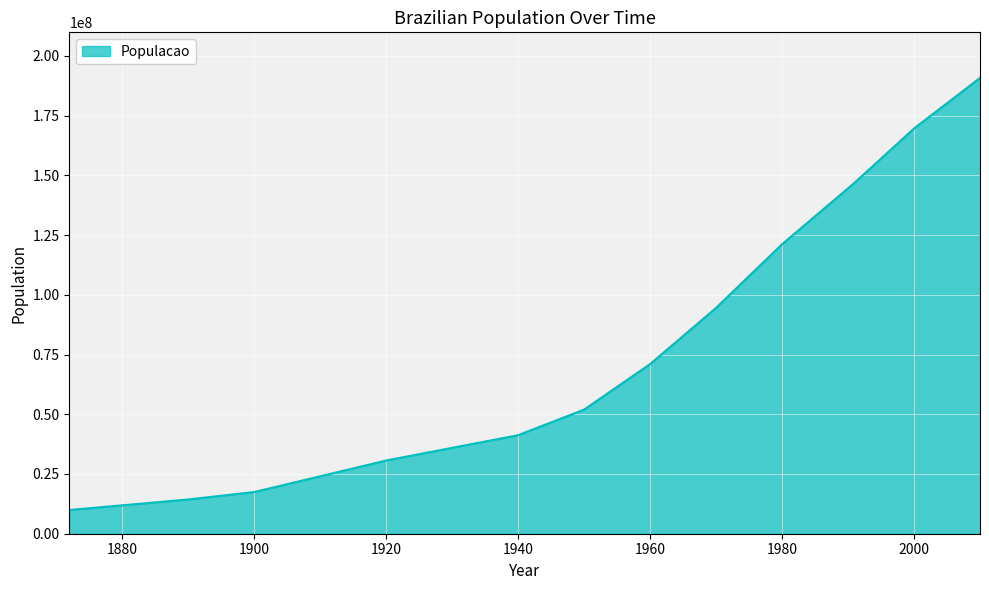

What is the difference between the maximum and minimum values?

180825321